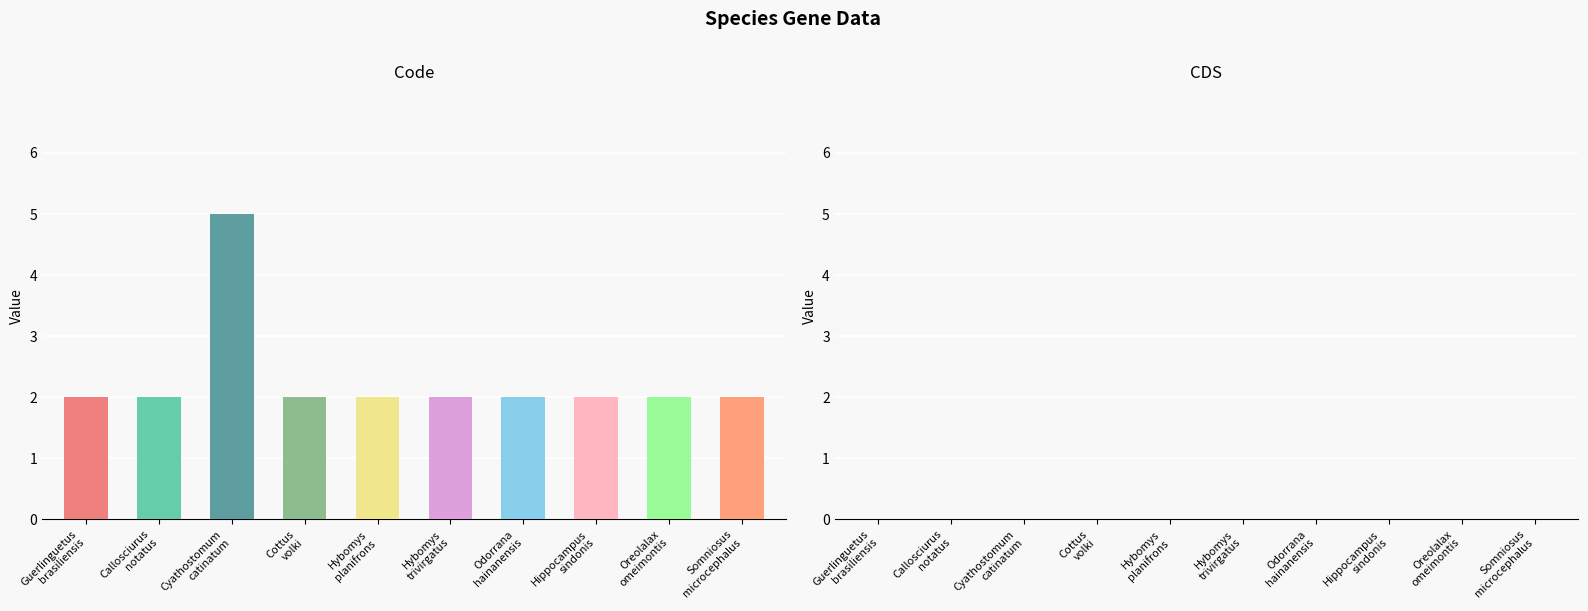

Count the number of categories in the chart.

10